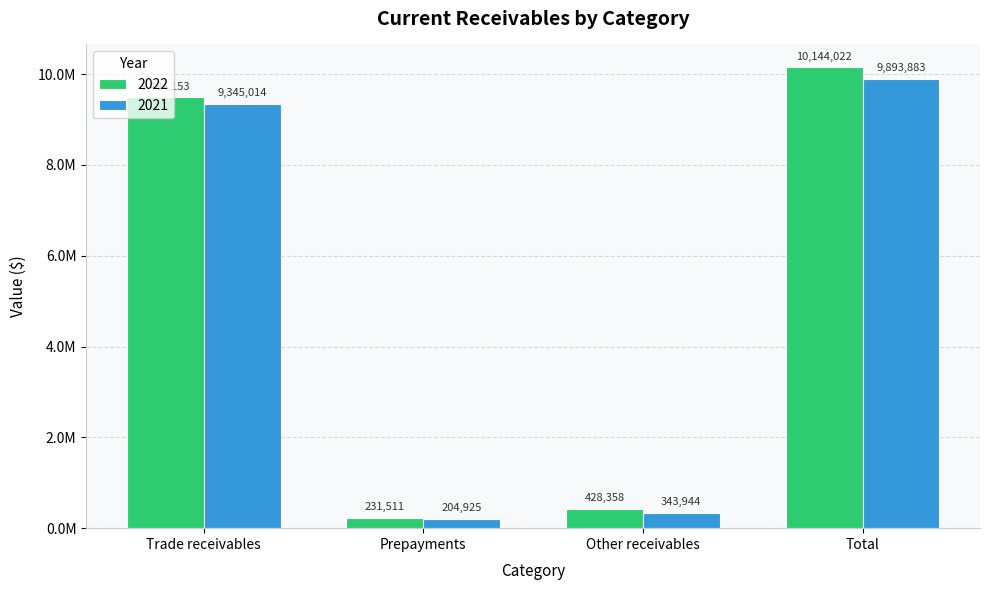

Does the chart contain any negative values?

No